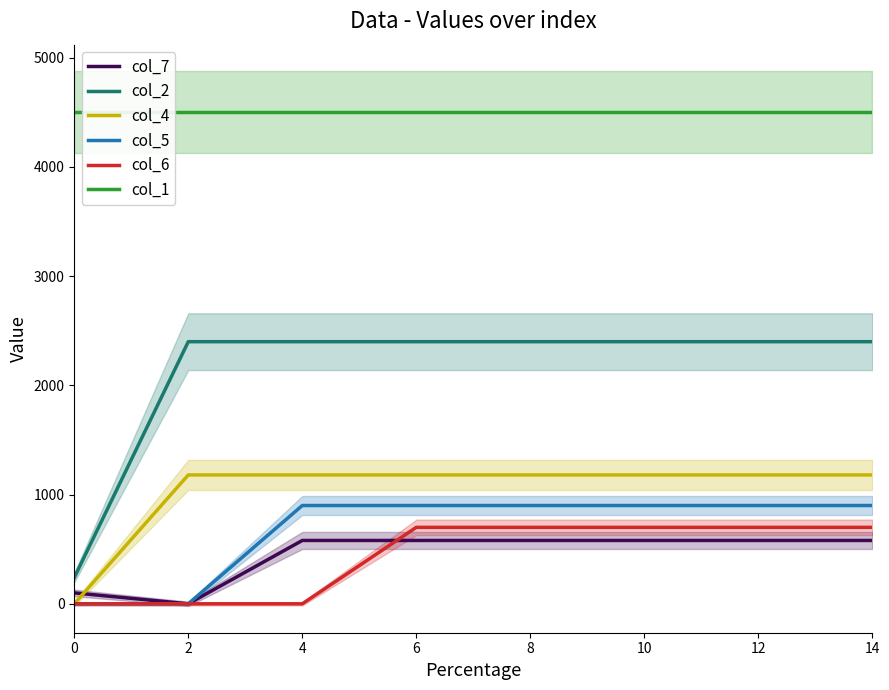

Is it true that col_5 equals 1566 at 4?

False